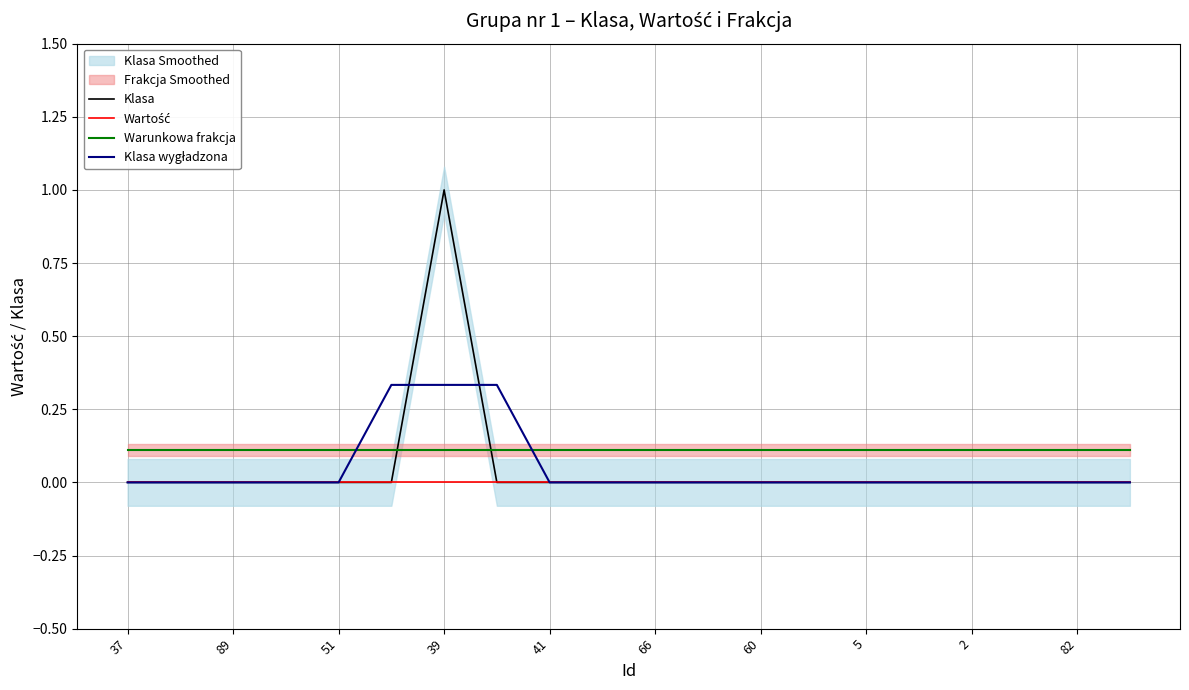

Is it true that Klasa equals 0.0 at 66?

True